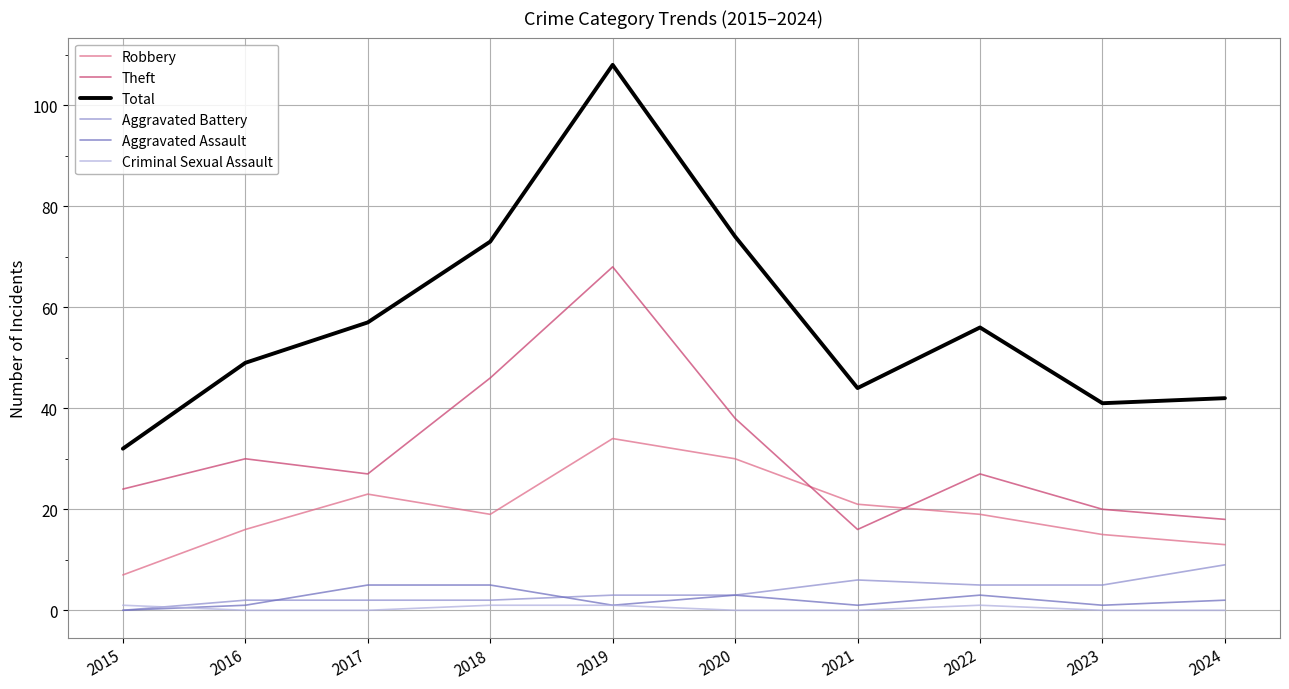

List the series in order of their peak value, highest first.

Total, Theft, Robbery, Aggravated Battery, Aggravated Assault, Criminal Sexual Assault